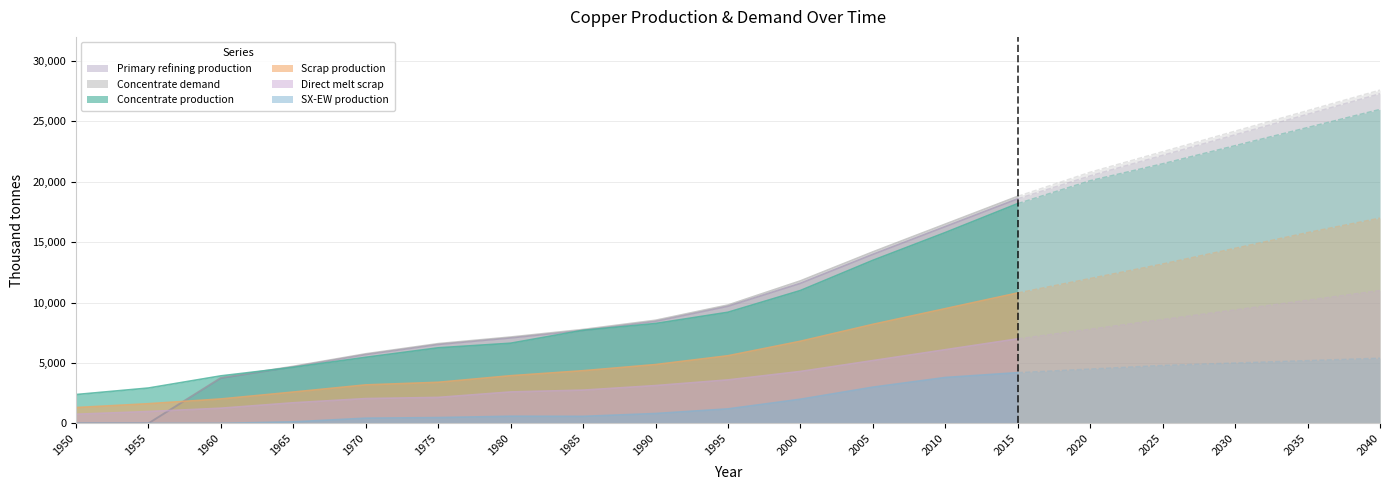

What is the difference between the highest and lowest values at 1985?

7193.6